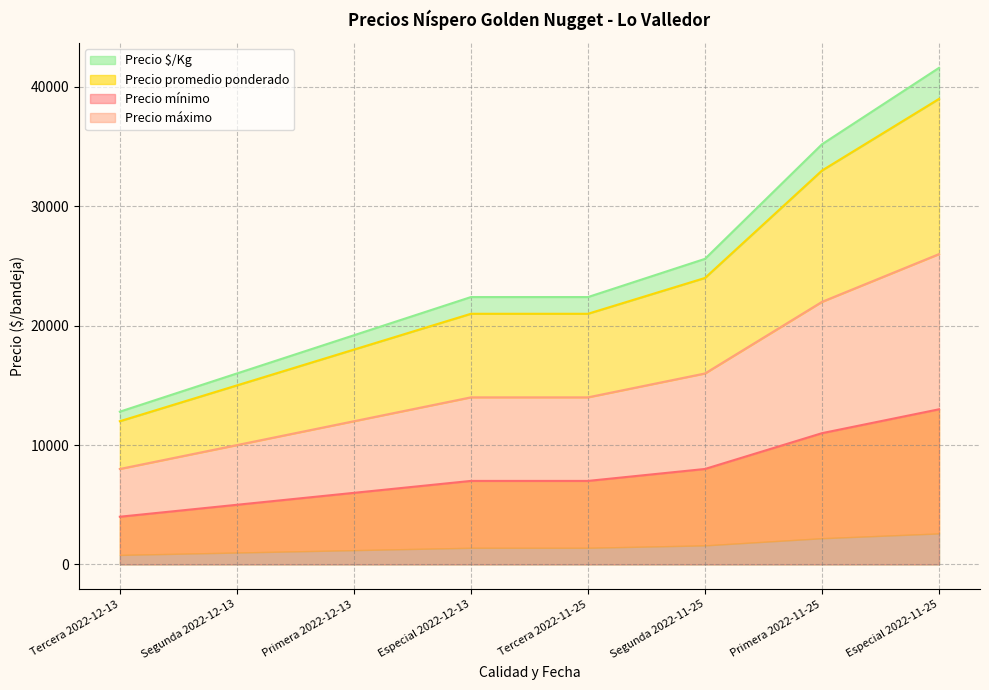

What is the sum of the Precio $/Kg values at Primera 2022-11-25 and Segunda 2022-11-25?

60800